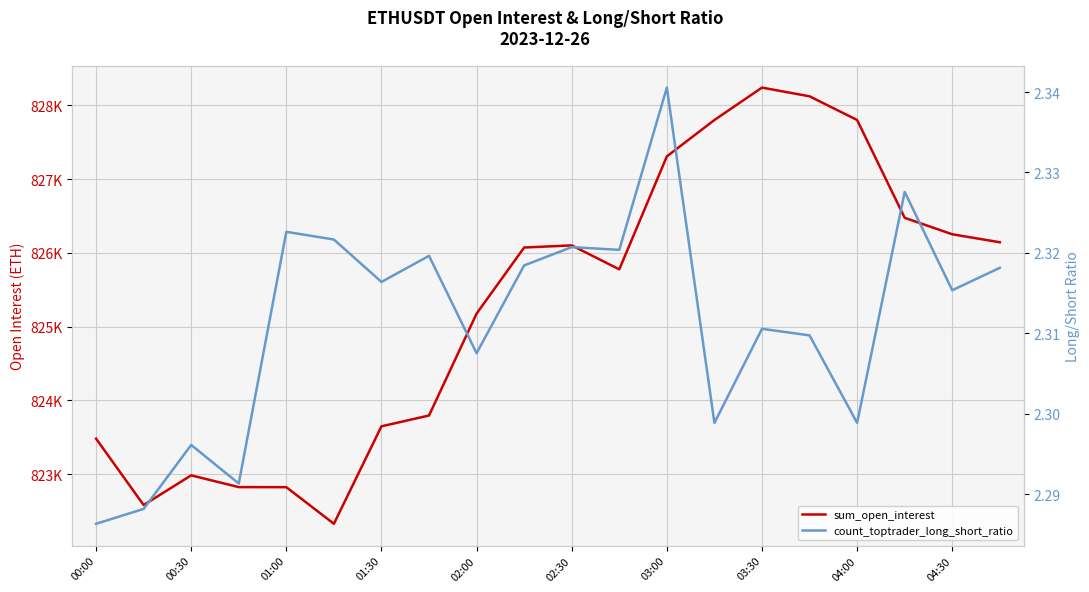

What is the maximum value for count_toptrader_long_short_ratio?

2.3